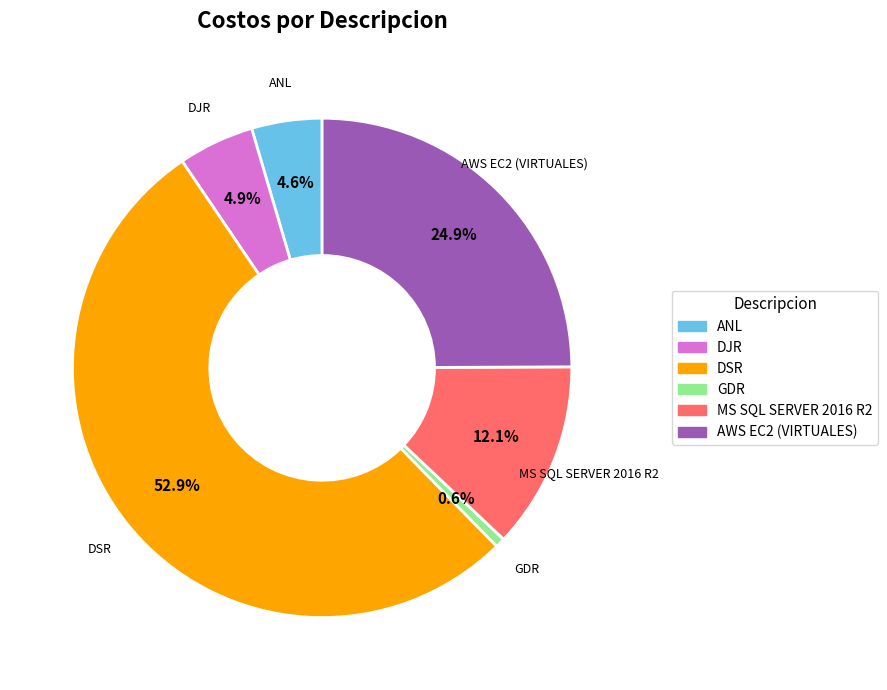

Does DSR represent more than half of the total?

Yes